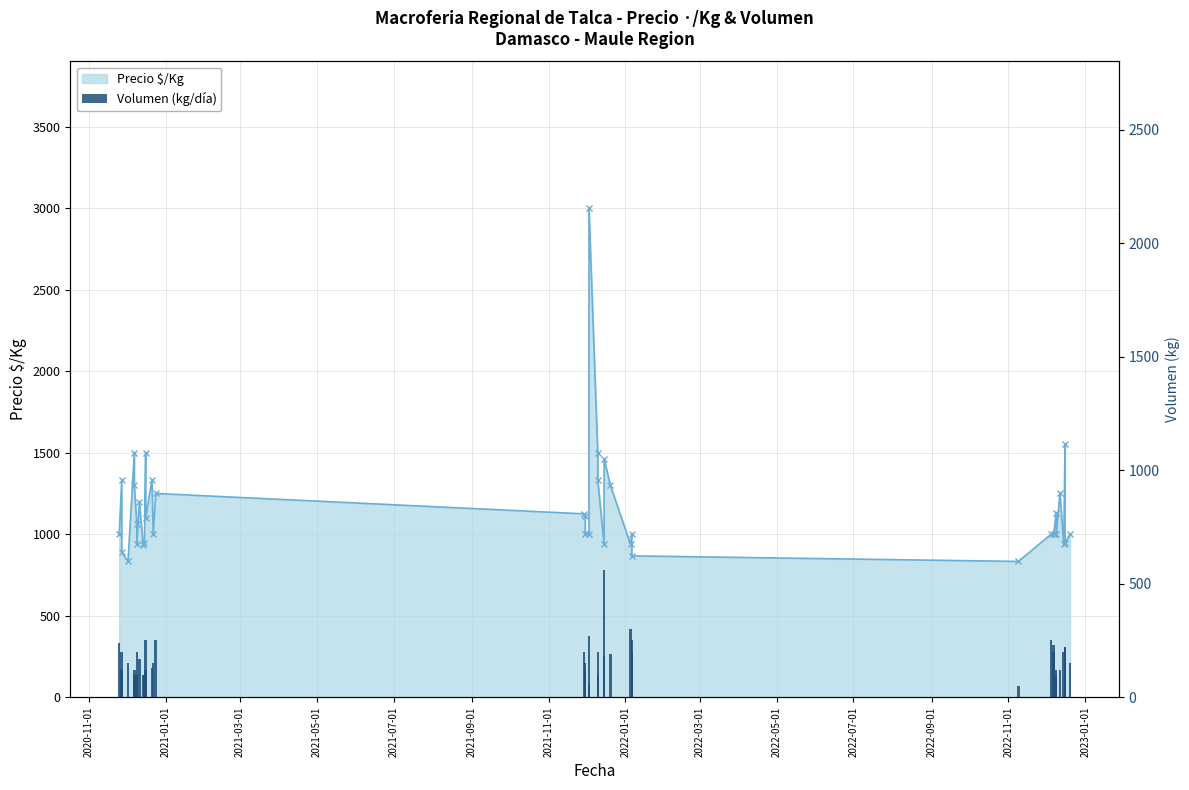

How many values are below 180?

20